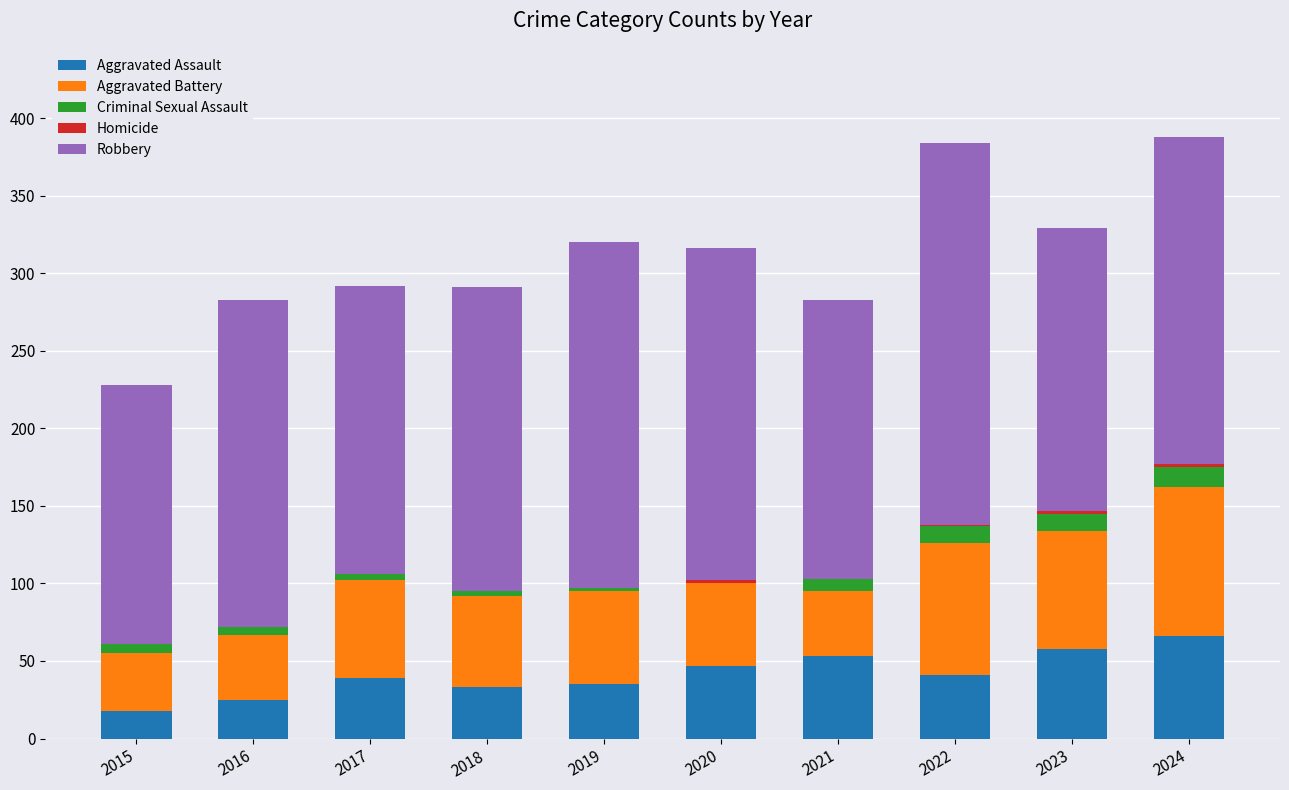

What is the maximum value for Aggravated Assault?

66